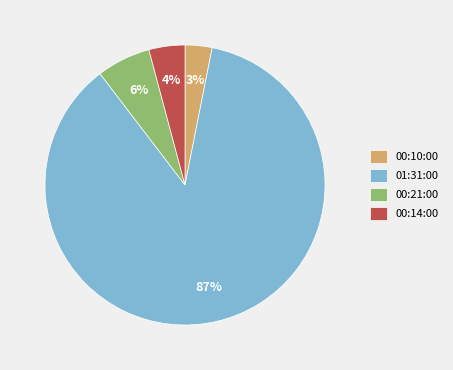

Is it true that 00:10:00 is 10% of the pie?

False